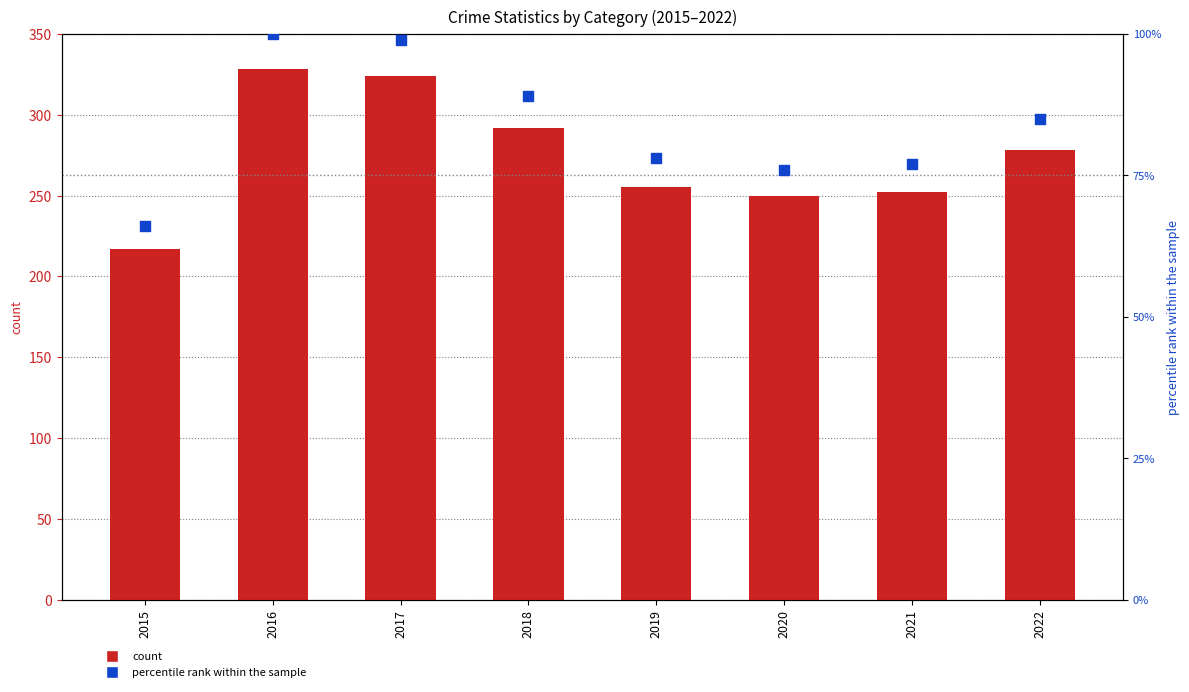

Which series has the largest total across all categories?

count